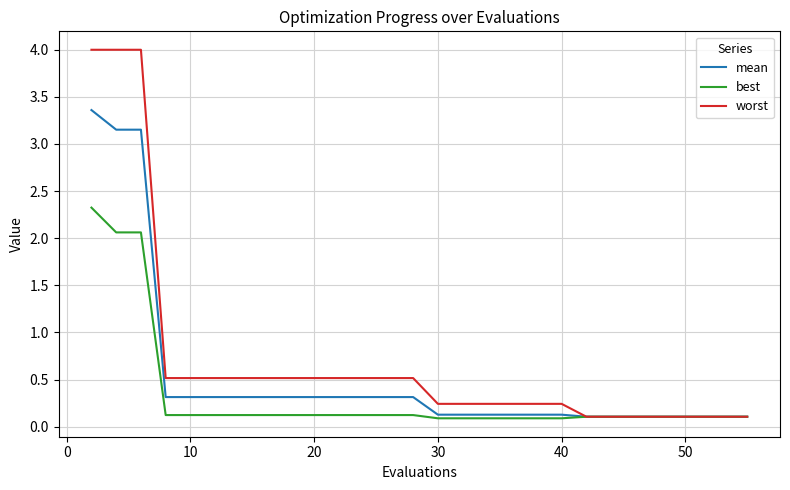

List the series in order of their overall mean, lowest first.

best, mean, worst